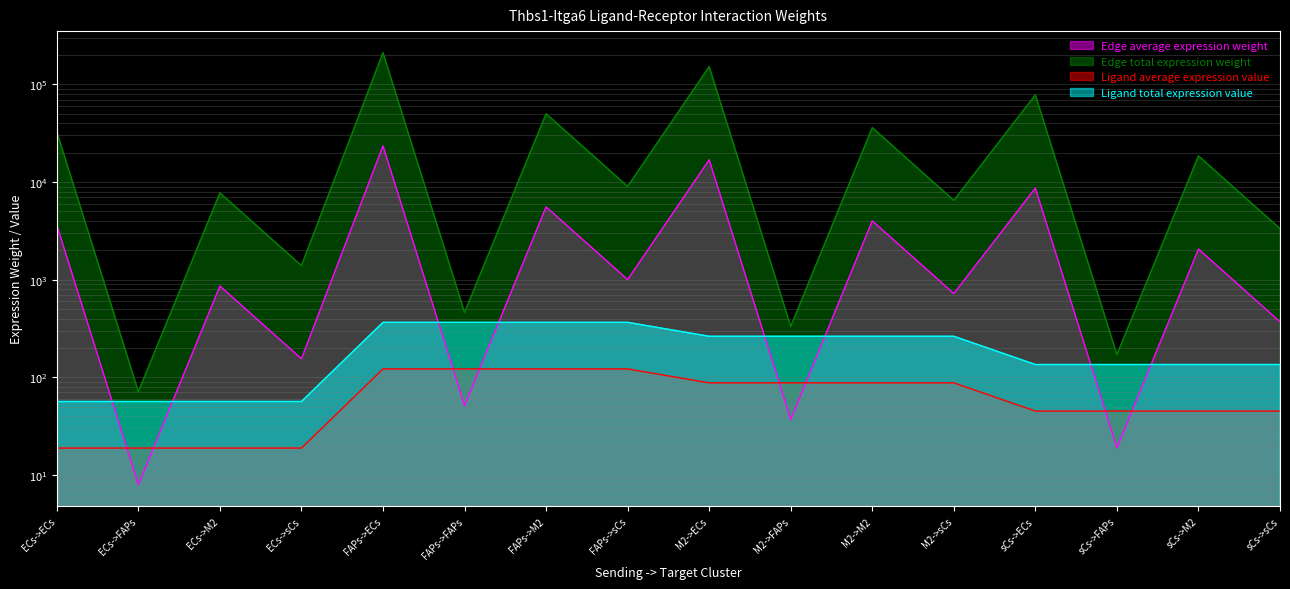

What is the value of the Ligand total expression value point at the 9th from the left?

263.0